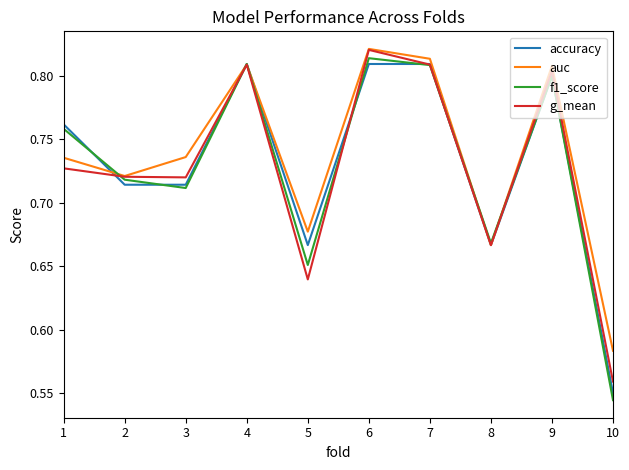

Is this an area chart (filled region under the line)?

No